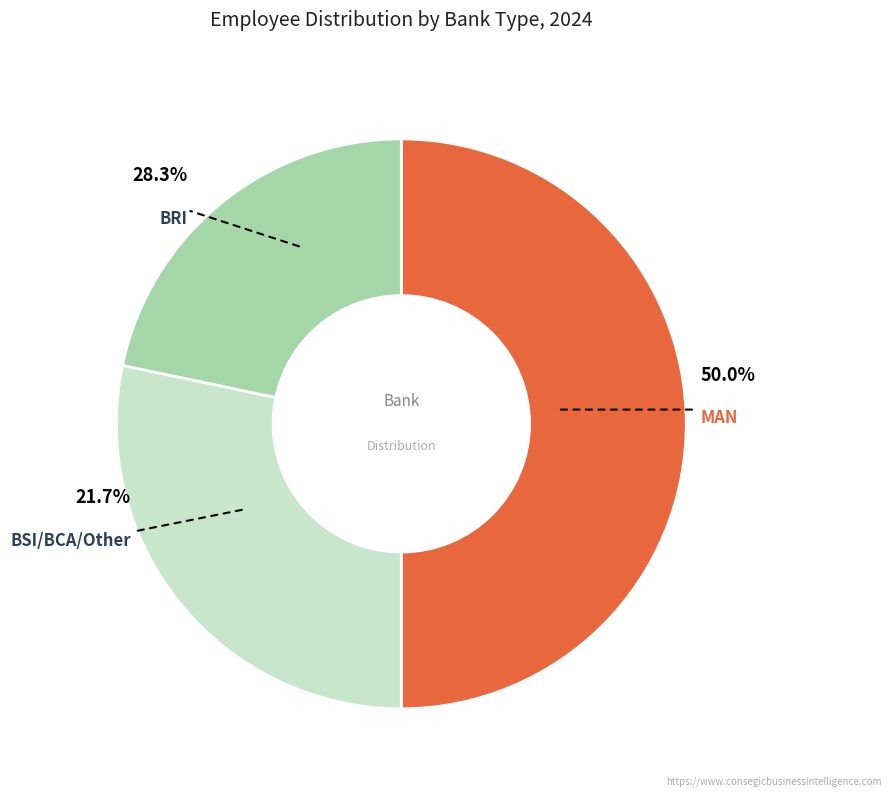

What portion of the pie excludes MAN?

50.0%